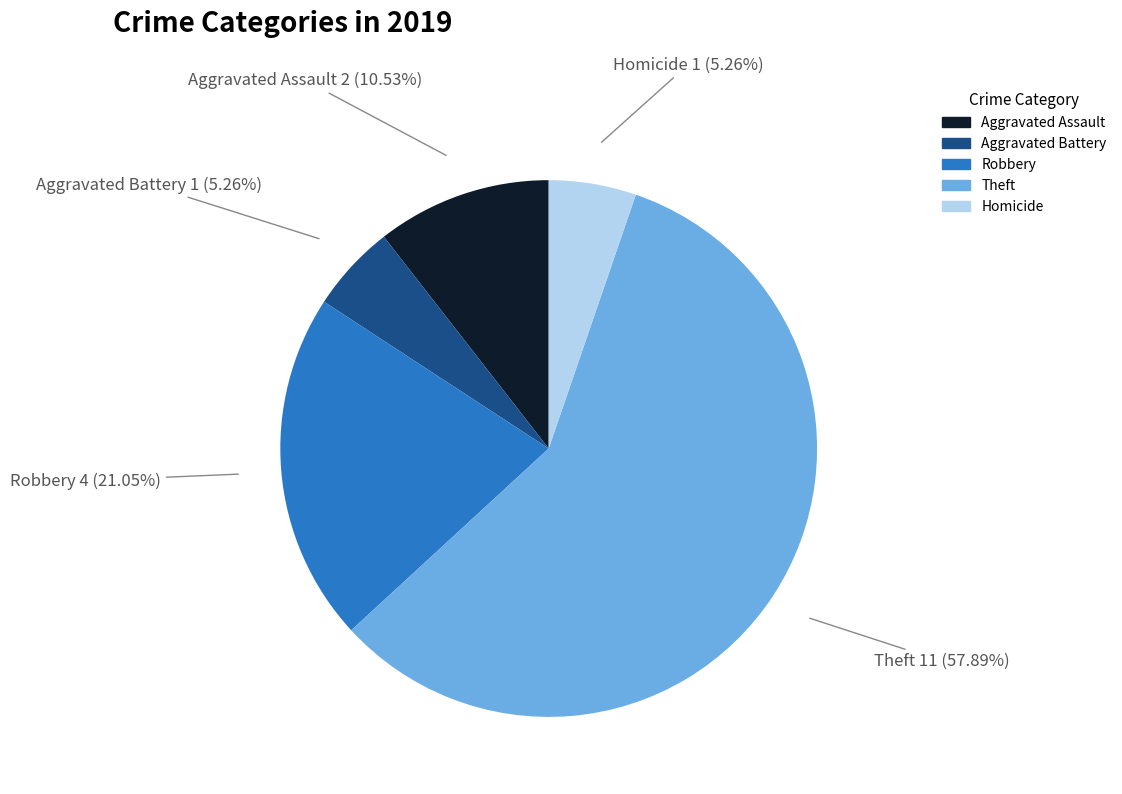

To the nearest percent, what portion does Homicide represent?

5%